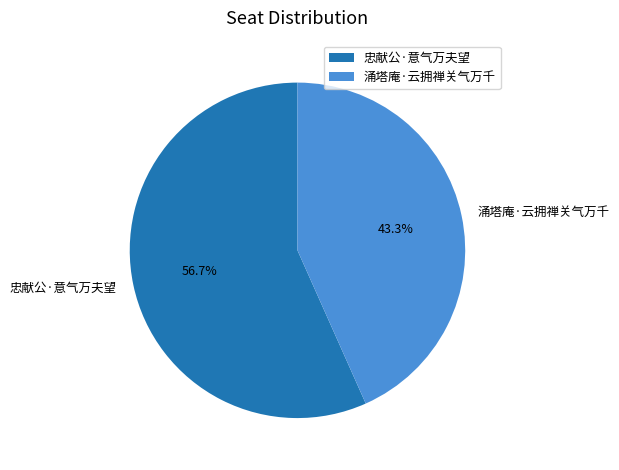

How many segments does this pie chart have?

2